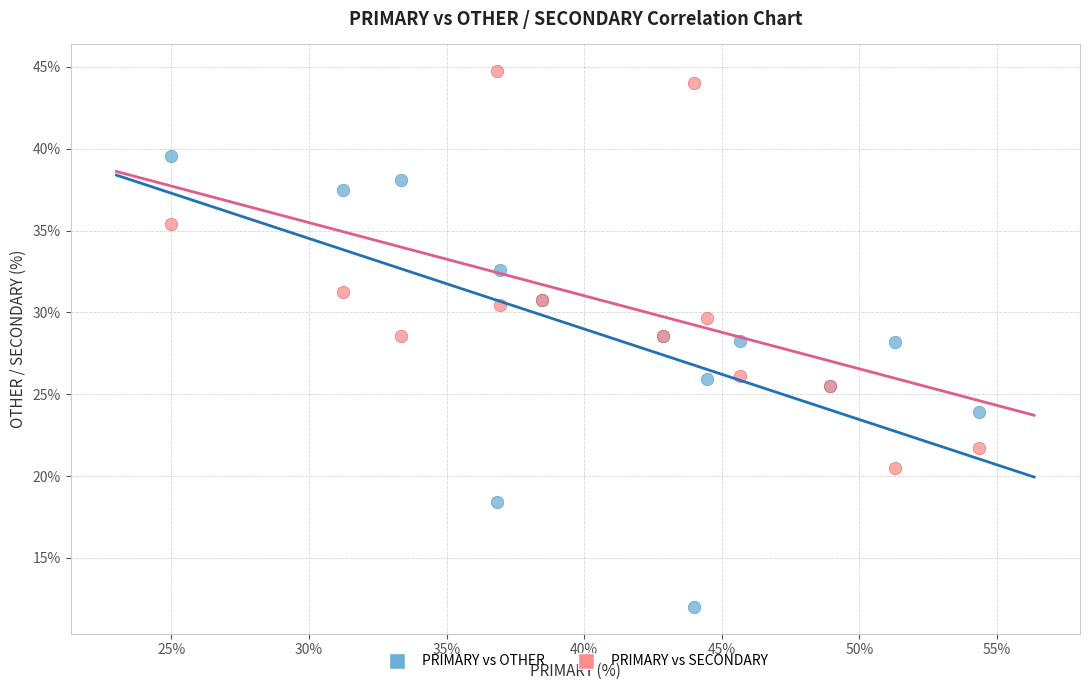

Which series reaches the maximum Y coordinate?

PRIMARY vs SECONDARY